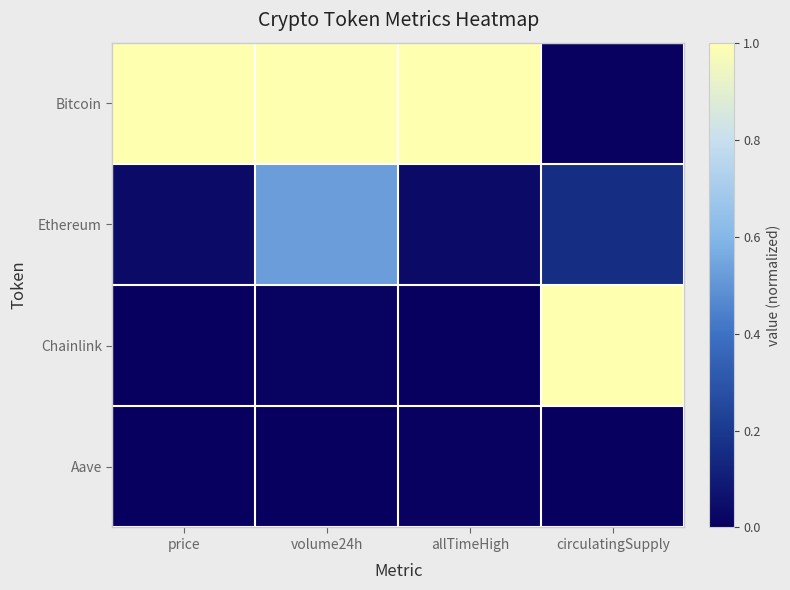

Which category has the highest value across all series?

price